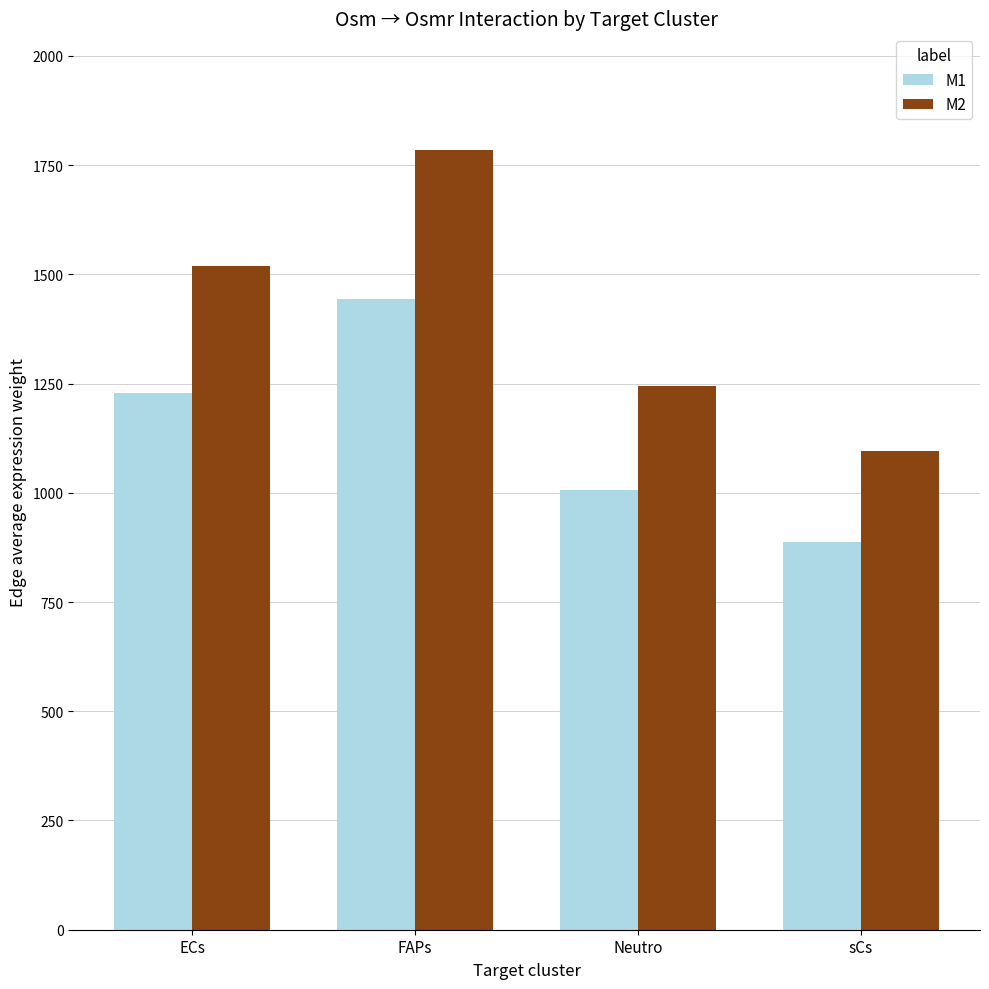

What is the greatest value displayed?

1784.1